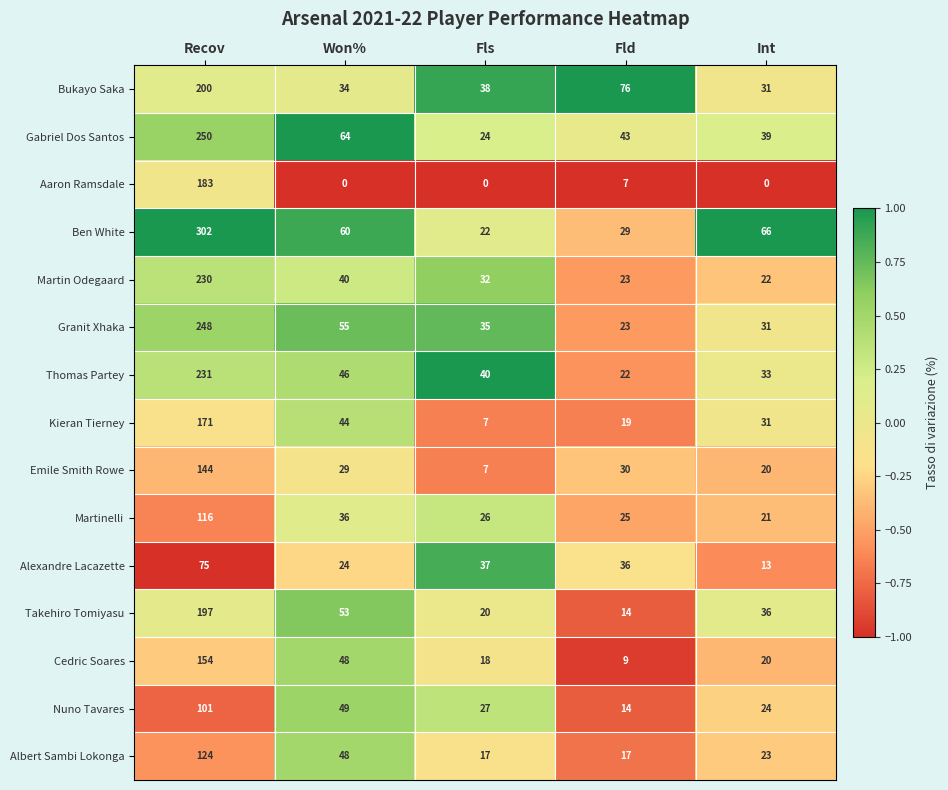

Which series has the largest total across all categories?

Ben White